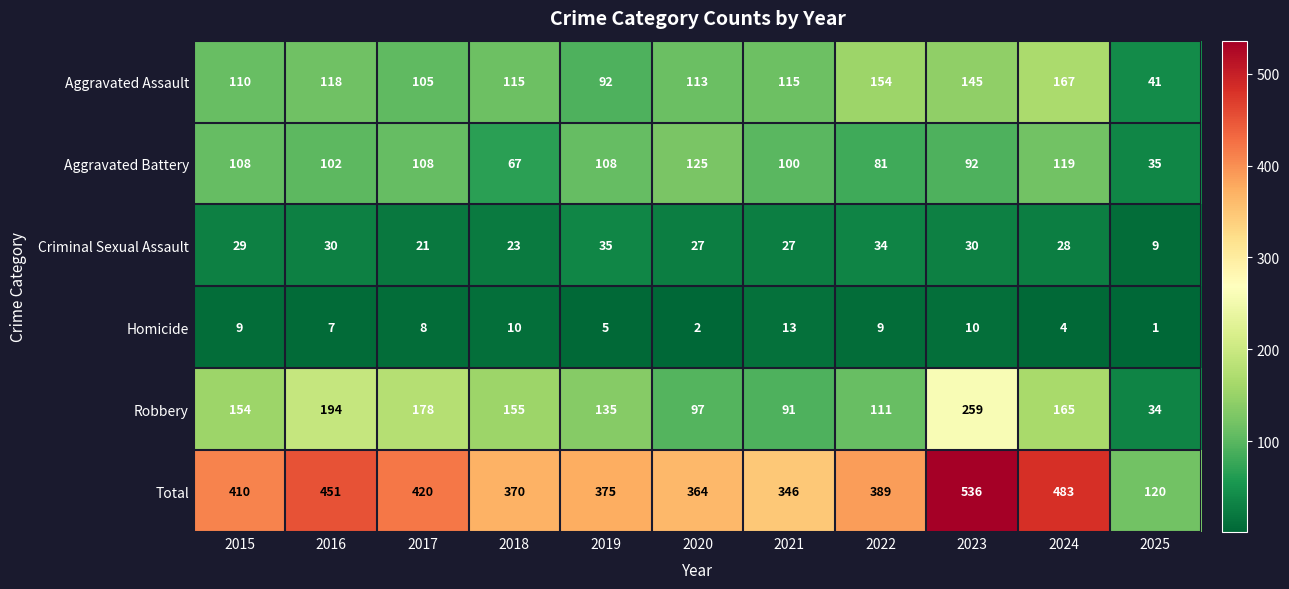

At 2023, list the series in order from smallest to largest.

Homicide, Criminal Sexual Assault, Aggravated Battery, Aggravated Assault, Robbery, Total